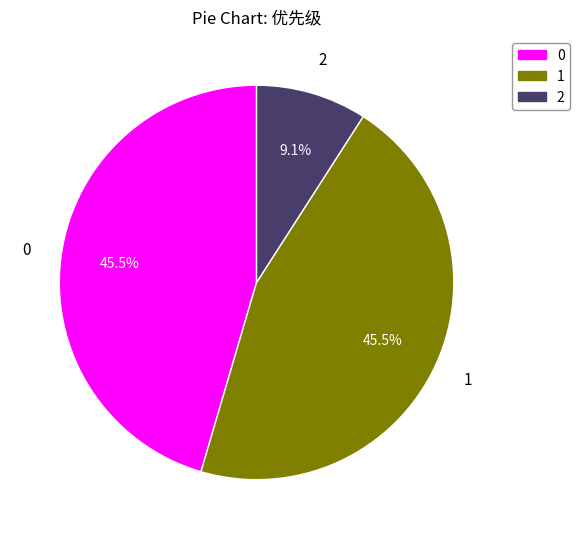

Count the number of slices in the pie.

3